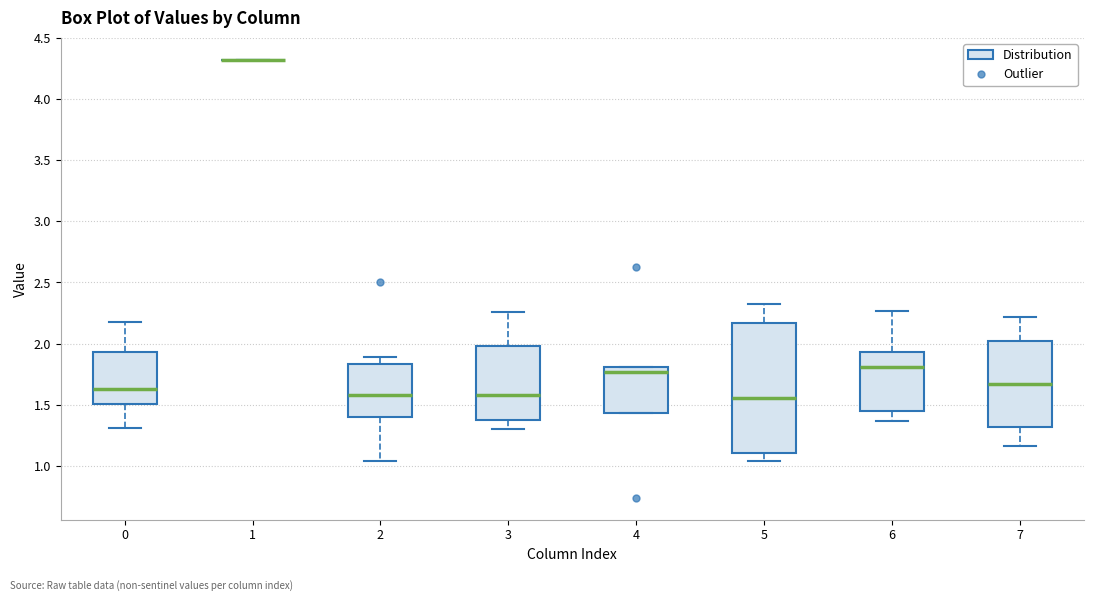

Where is the lower edge of the box at x = 4 on the y-axis? The values are not printed on the chart, so give them approximately, as read against the axis.

1.45